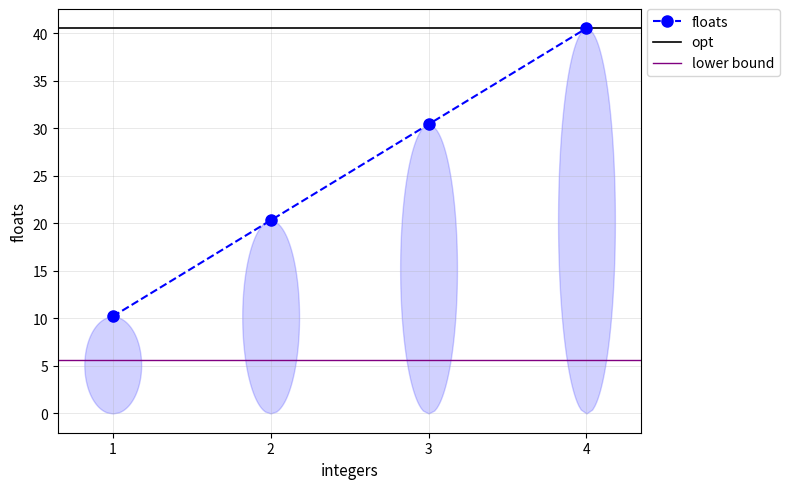

How many data points are less than 30?

2